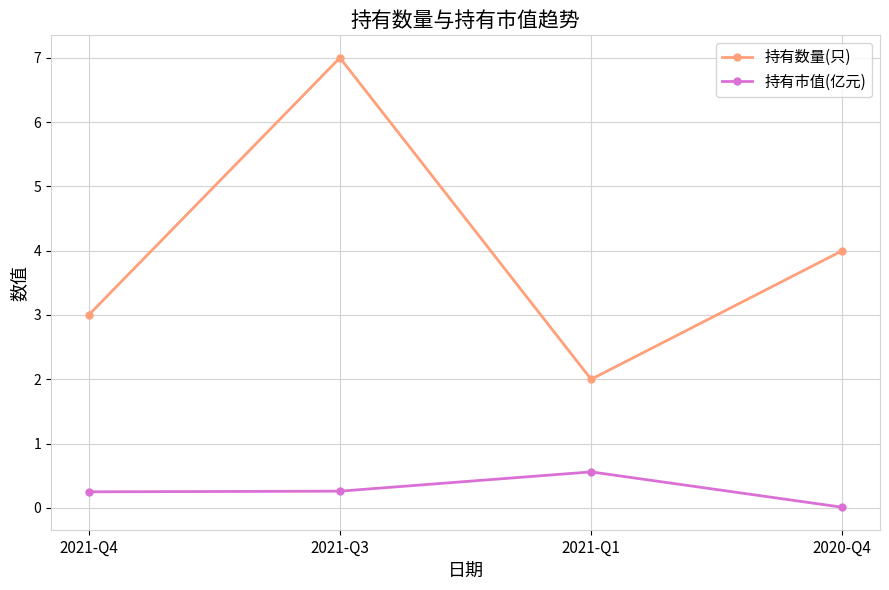

Count the number of data series in this chart.

2